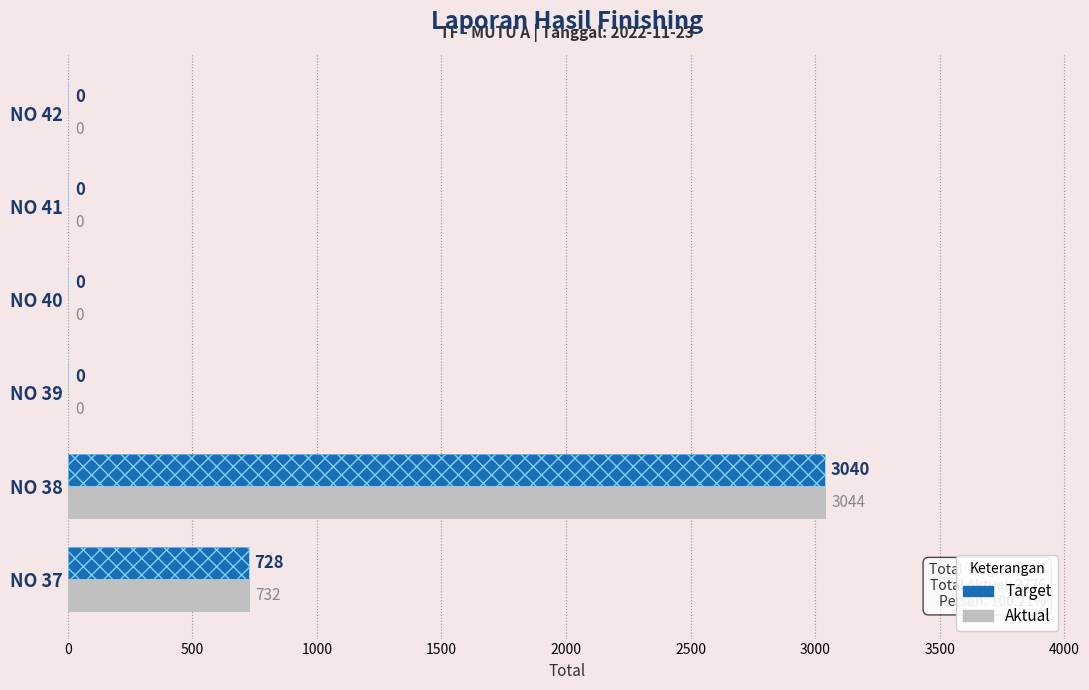

What is the total value across all series at NO 38?

6084